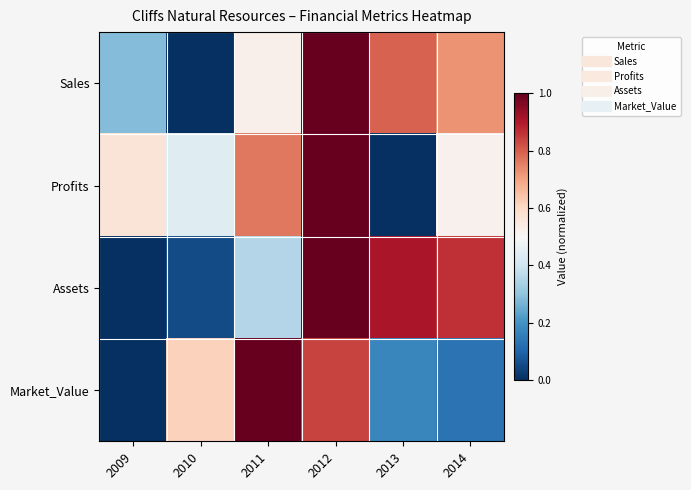

Which category has the highest value across all series?

2012